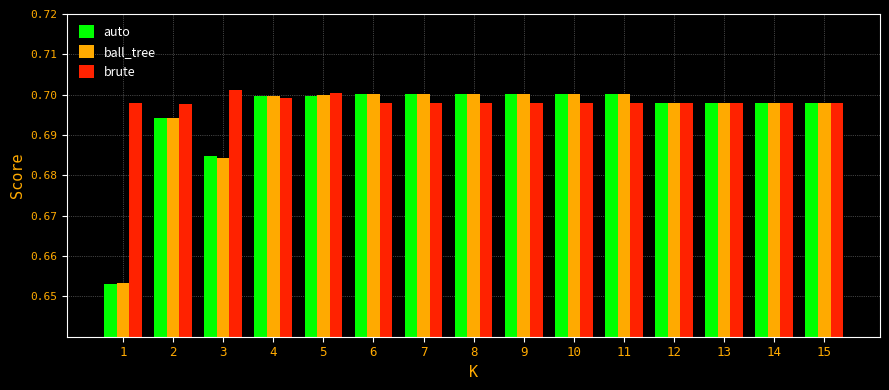

Which series has the widest spread of values?

auto